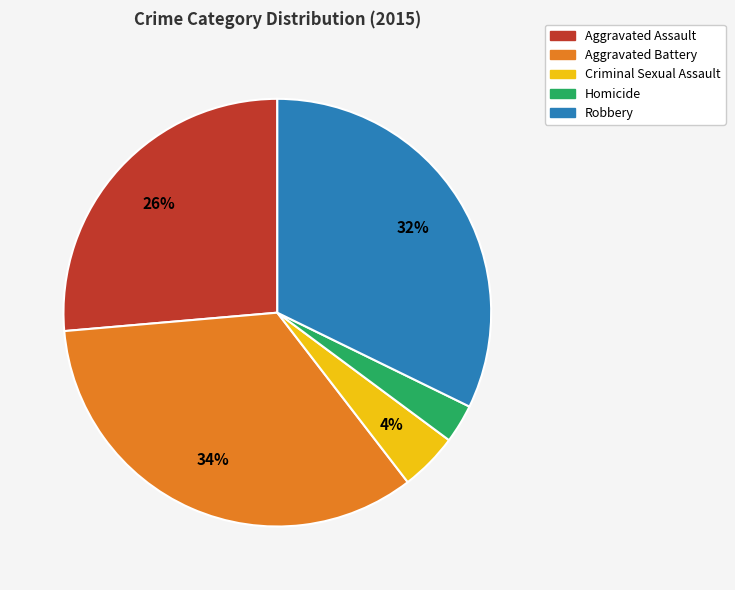

True or false: Aggravated Battery accounts for 48% of the total.

False